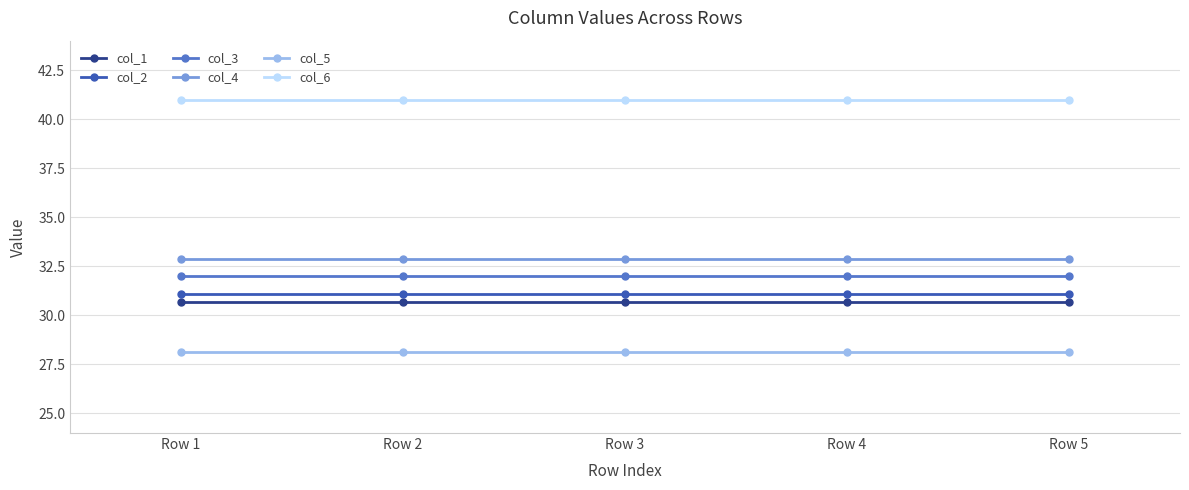

What is the spread (max minus min) of values at Row 2?

12.9